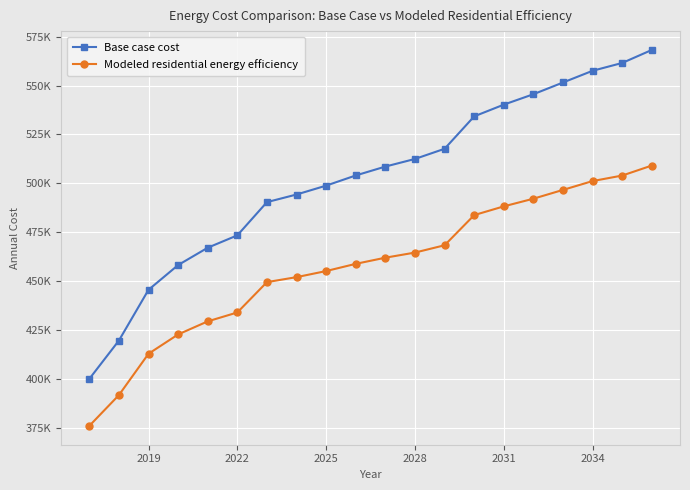

What are all the series names shown in the legend?

Base case cost, Modeled residential energy efficiency